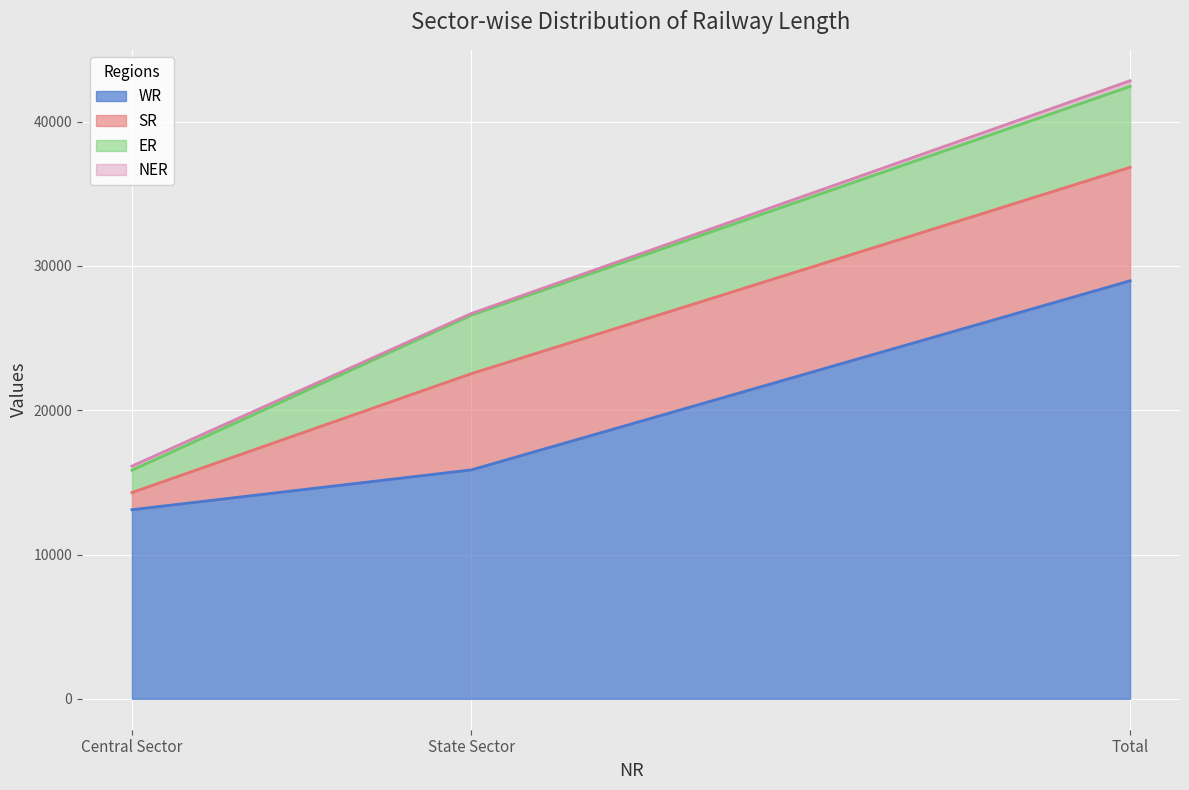

Reading left to right, list all the values displayed in this chart.

WR: 13106	15866	28972
SR: 1190	6672	7862
ER: 1550	4059	5609
NER: 281	110	391